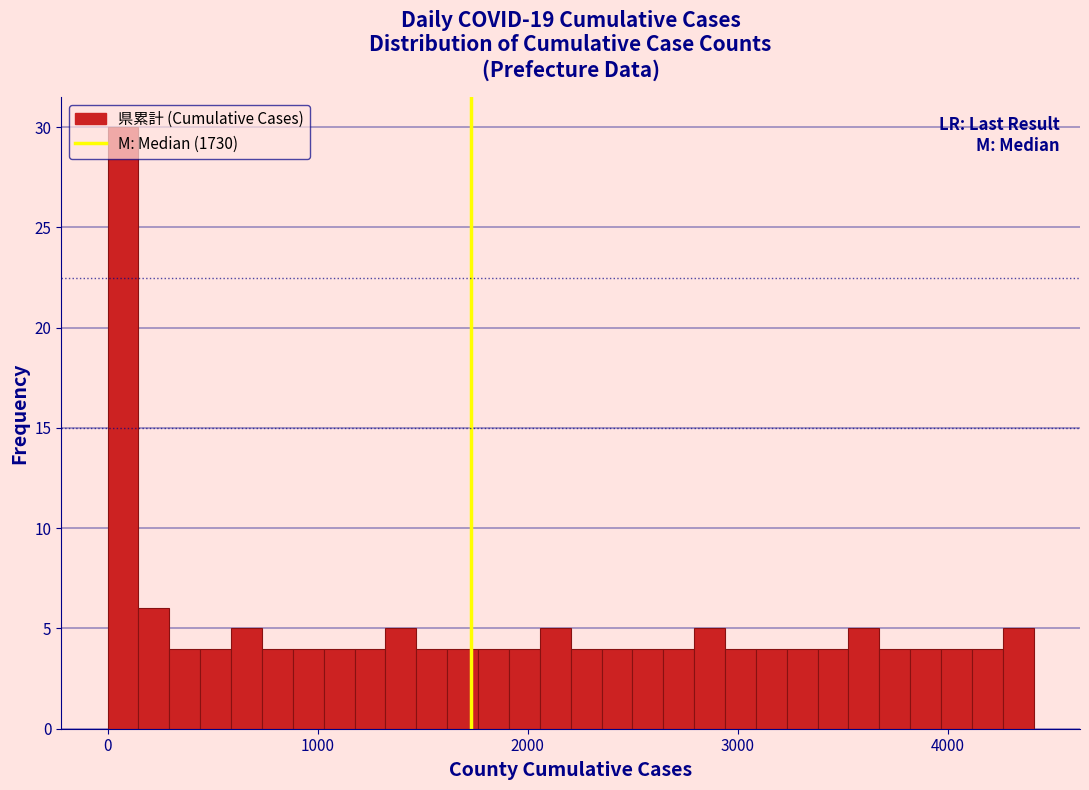

Around what value on the x-axis is the tallest bar? Give the approximate position of its centre, as read against the axis.

100